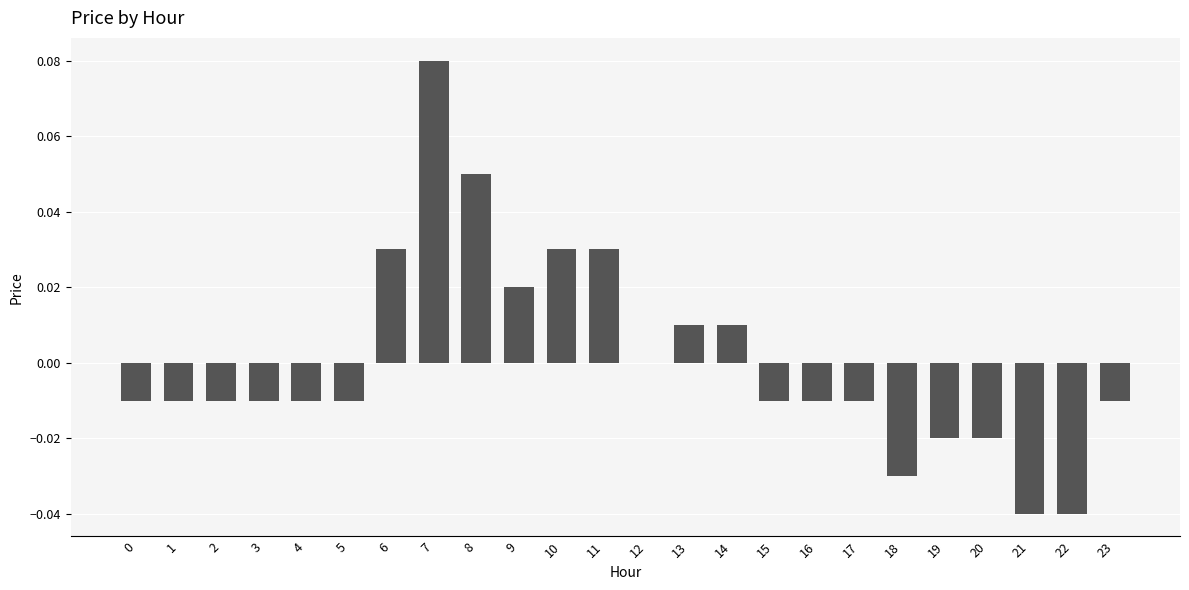

The value at 22 is -0.1. True or false?

False